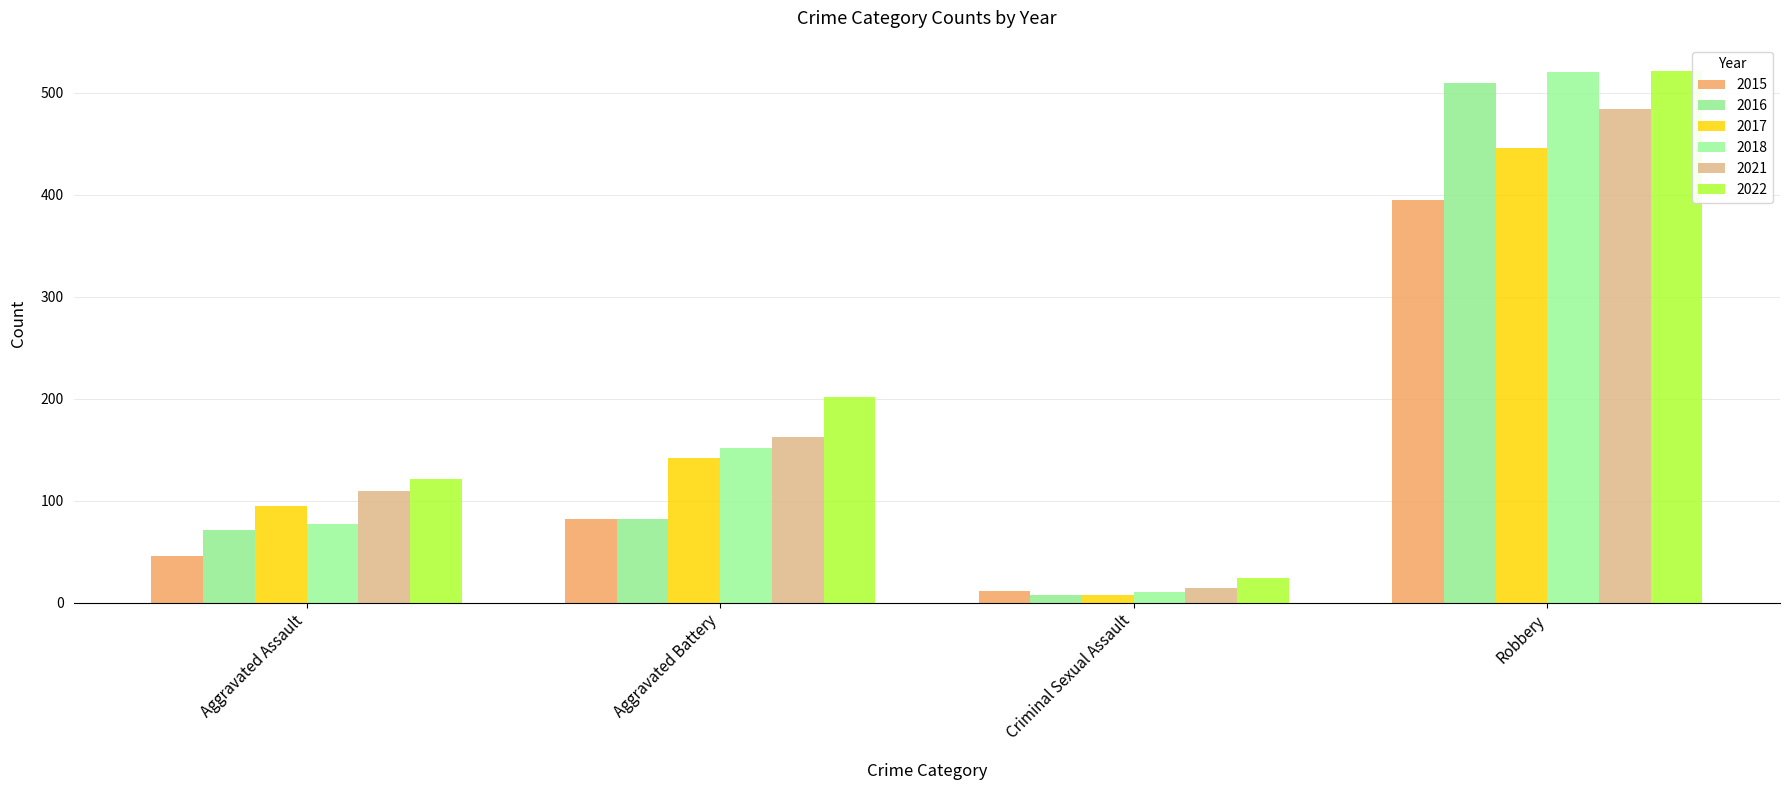

Where does the 2017 series first go above 142?

Robbery